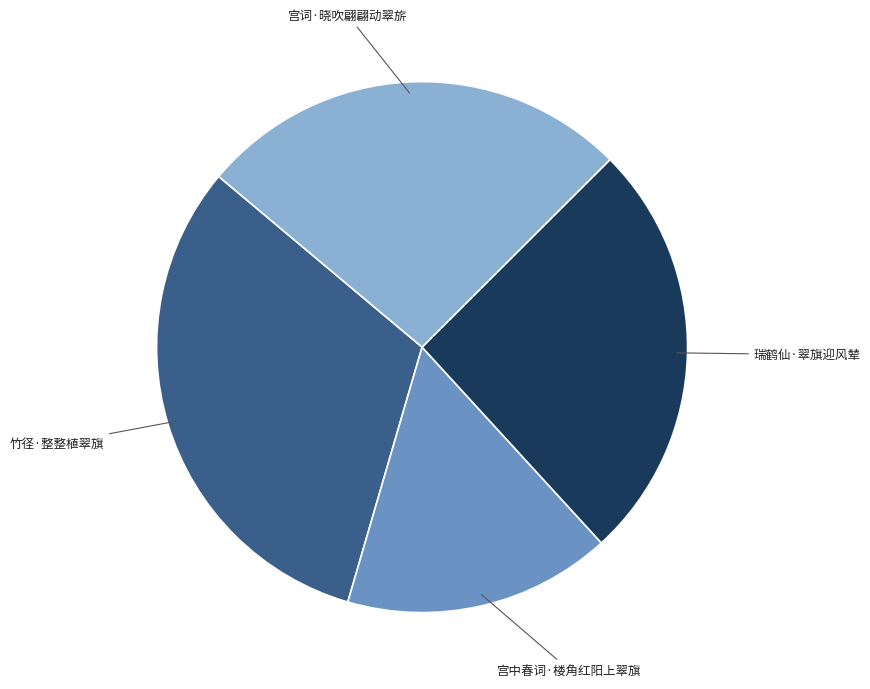

Is it true that 瑞鹤仙·翠旗迎风辇 is 26% of the pie?

True